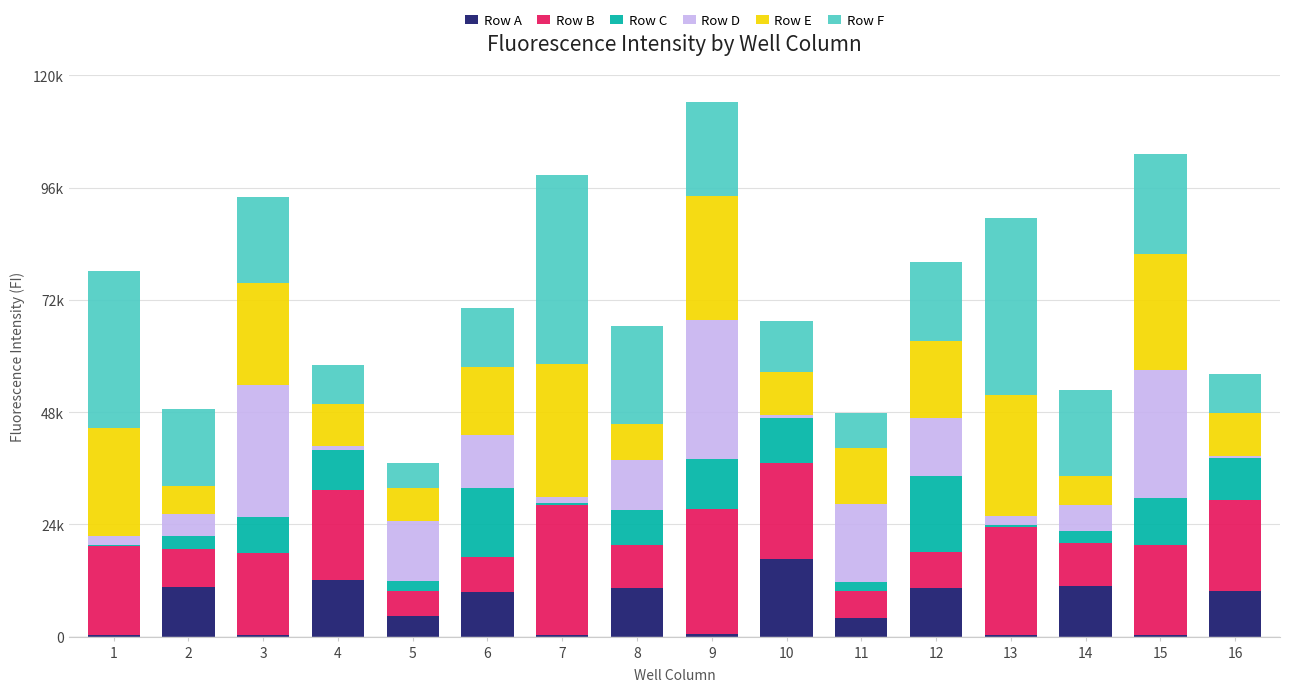

What are all the series names shown in the legend?

Row A, Row B, Row C, Row D, Row E, Row F